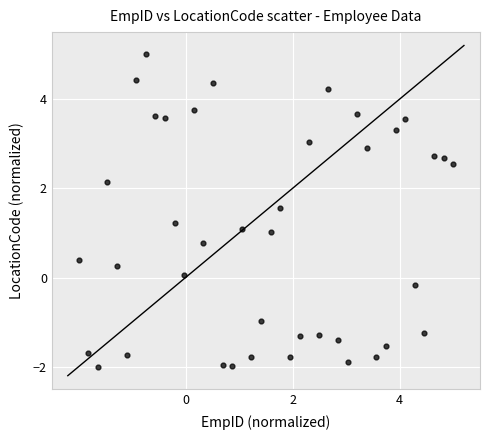

What is the range of Y values (max minus min)?

7.0